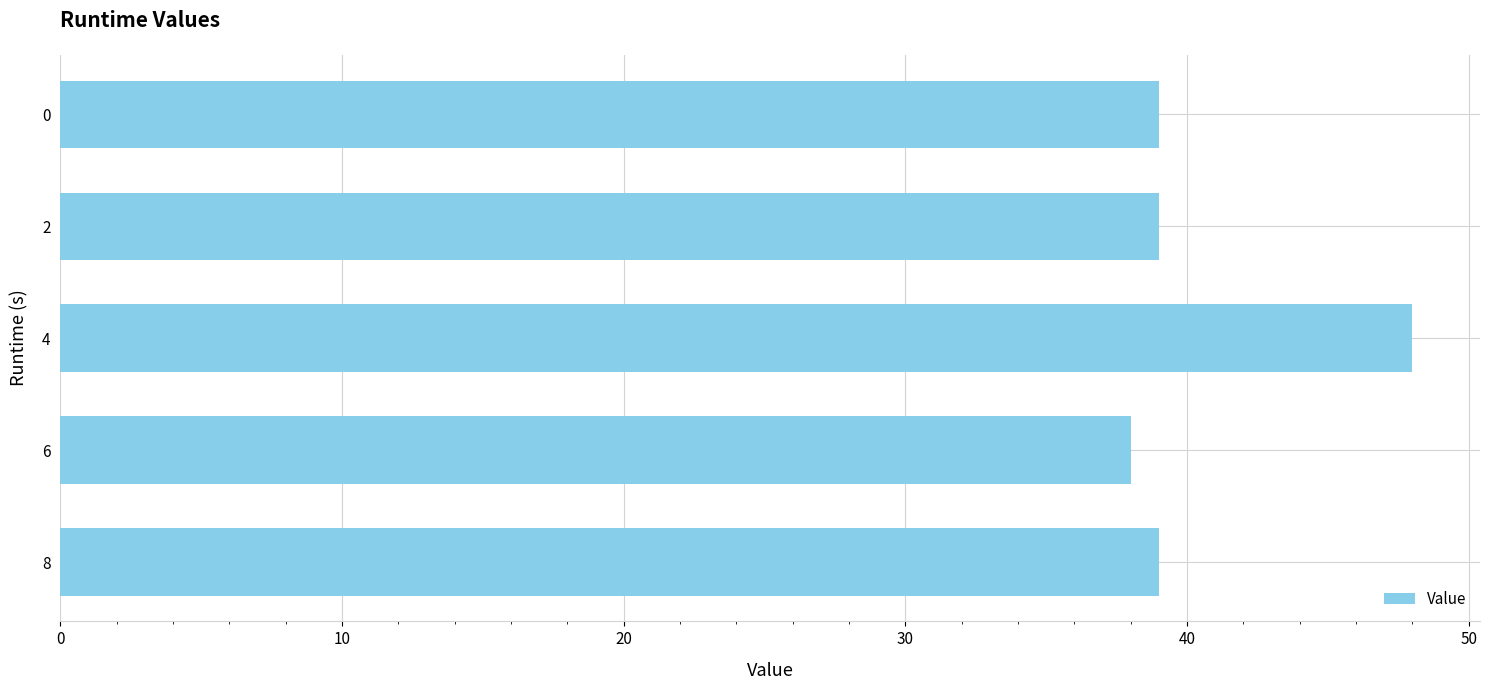

Reading bottom to top, transcribe all the data shown in this chart.

8=39	6=38	4=48	2=39	0=39